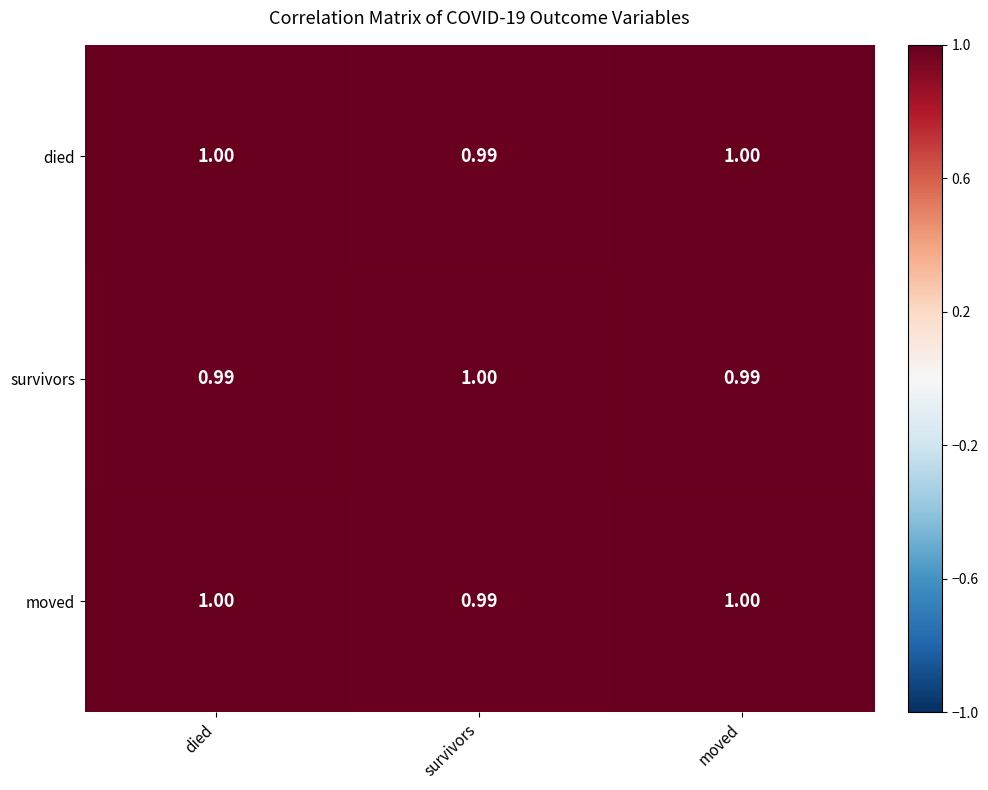

Is the value of survivors at moved greater than the value of moved at moved?

No